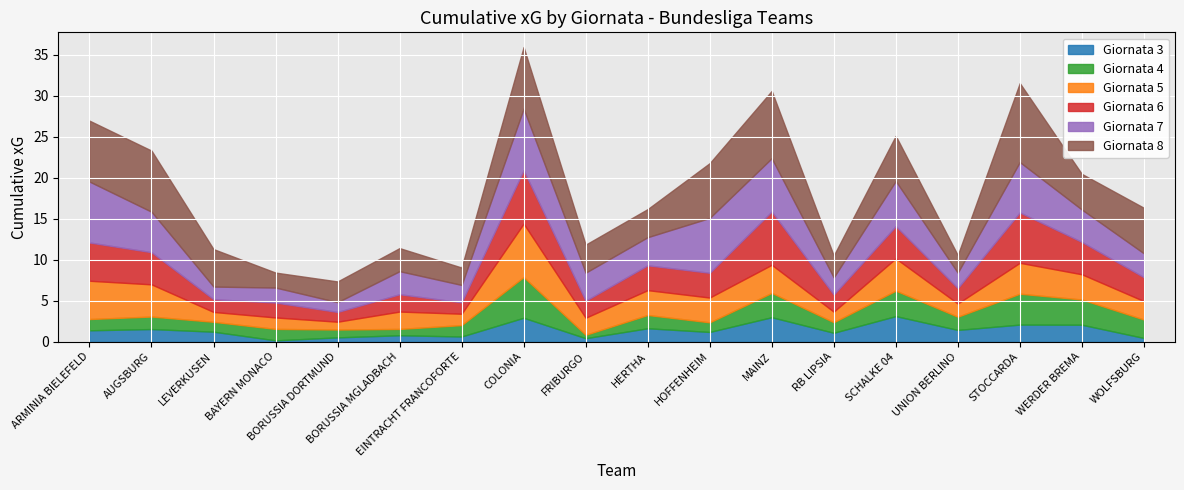

What is the difference between the maximum and second lowest values in the Giornata 5 series?

5.3